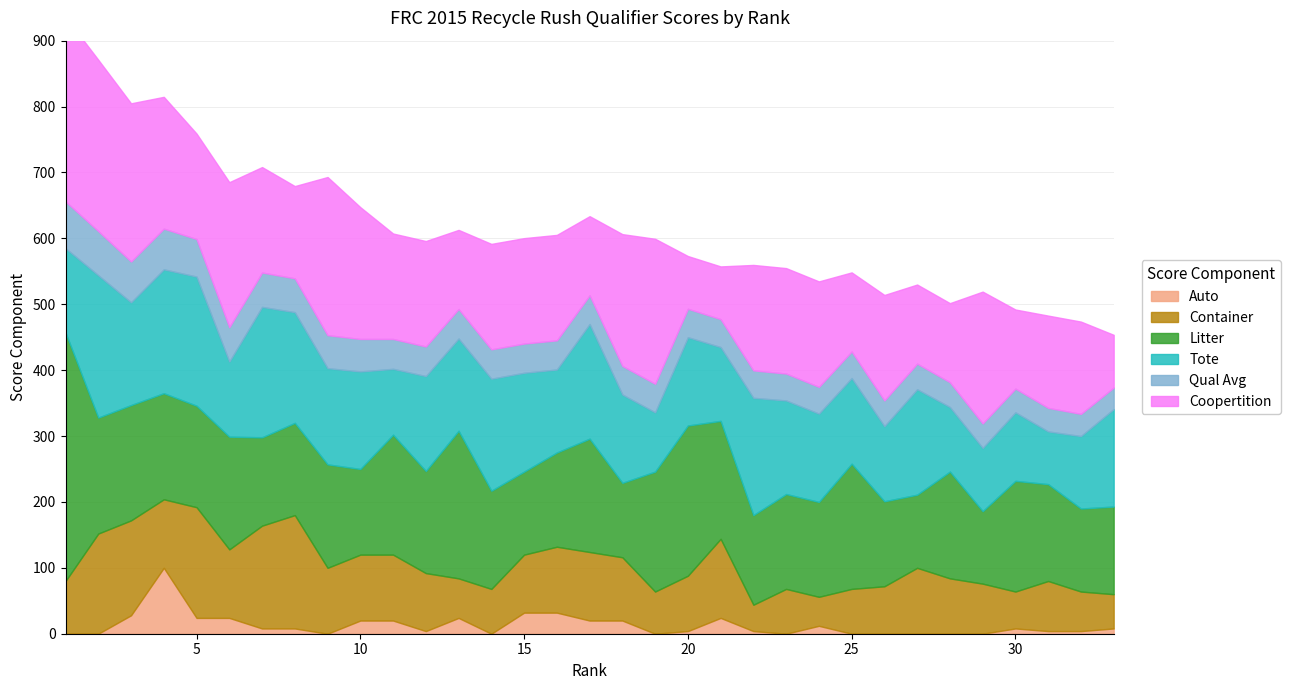

What is the sum of the Coopertition values at 14 and 20?

240.0